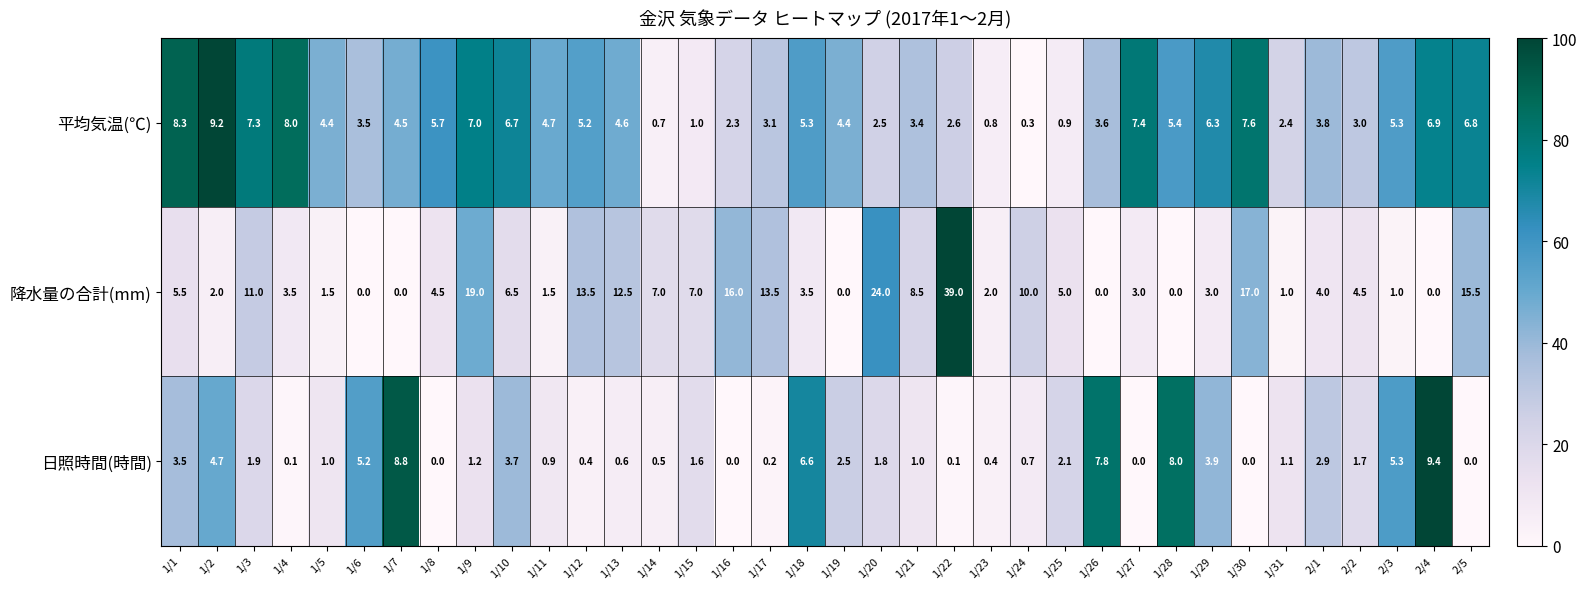

What is the maximum value shown in the chart?

39.0